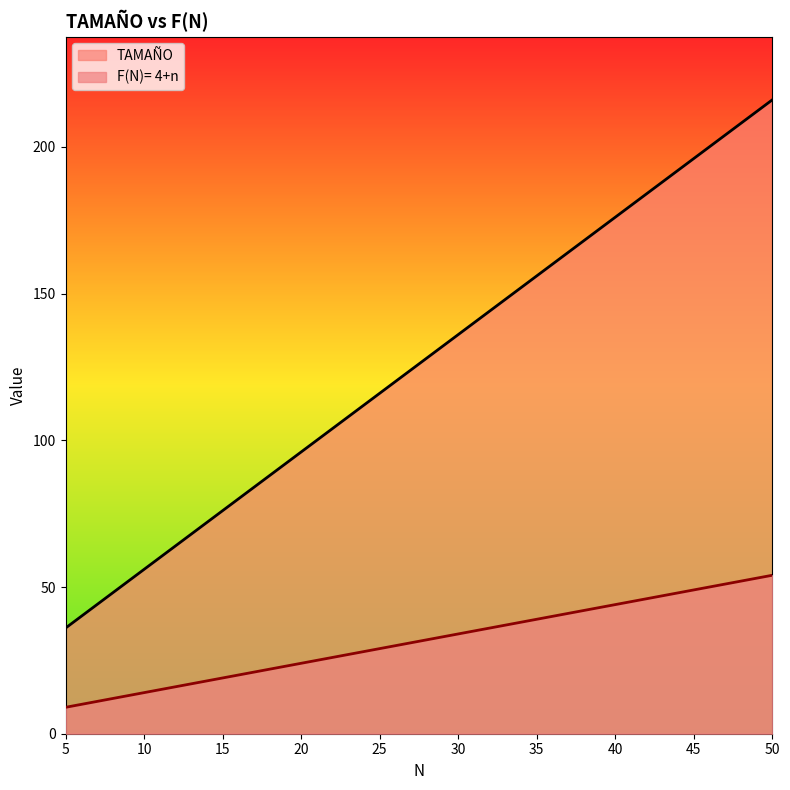

At which category is the sum across all series the highest?

50